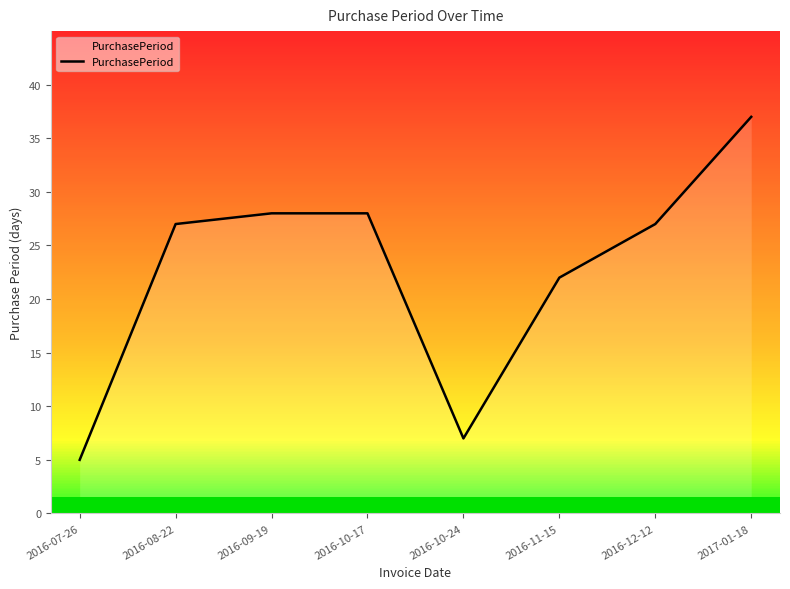

Where is the data nearest to the value 21?

2016-11-15